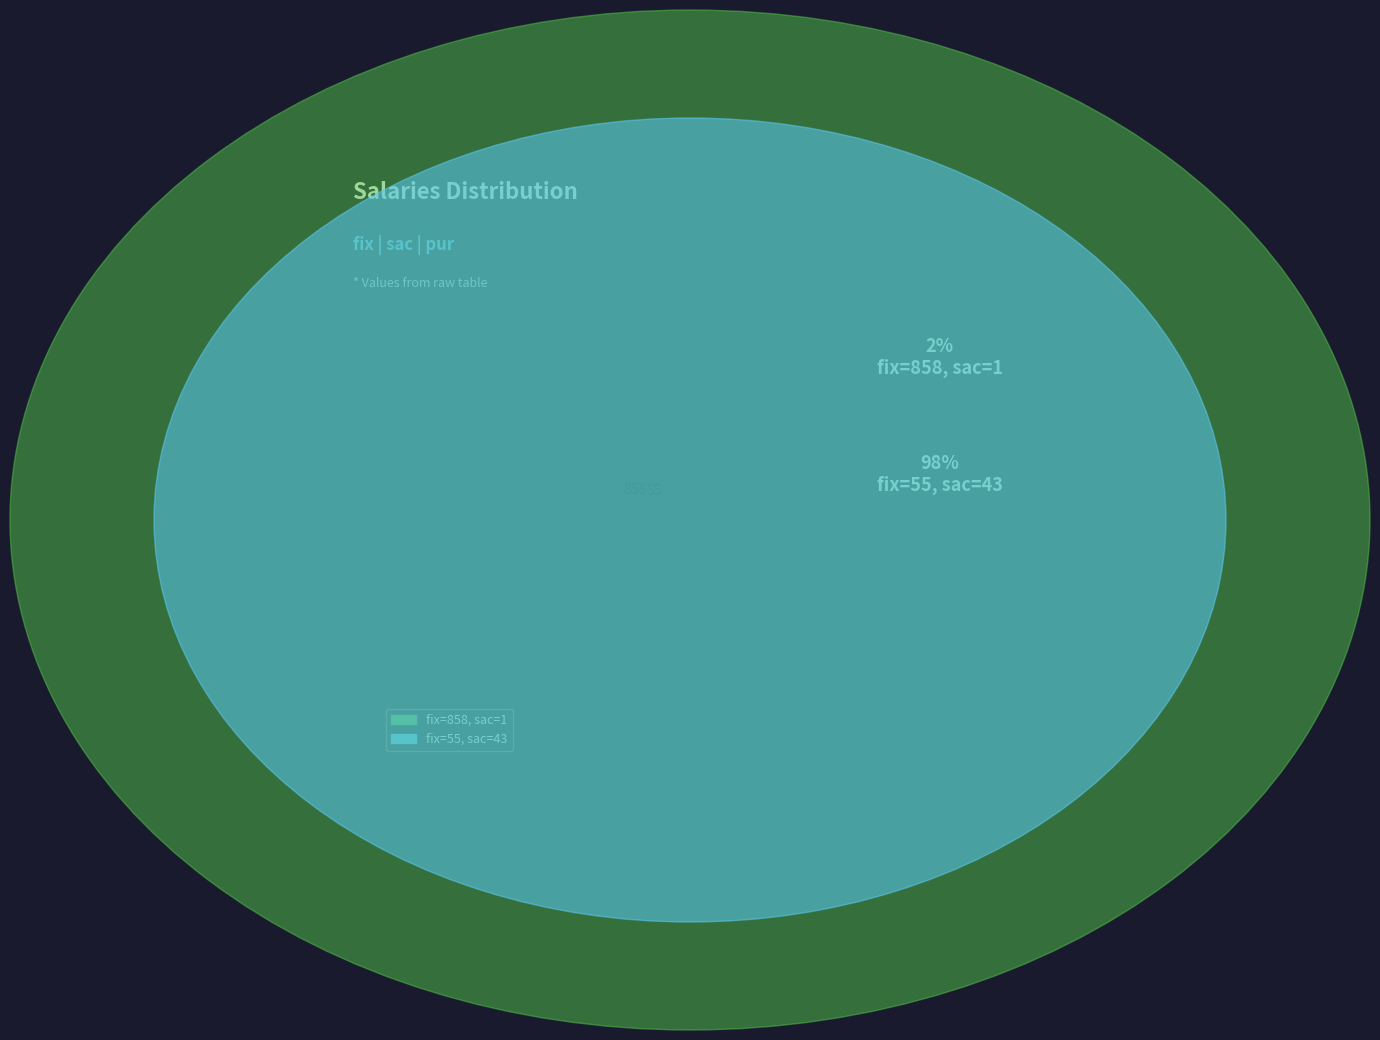

Rank the categories by value from lowest to highest.

858, 55